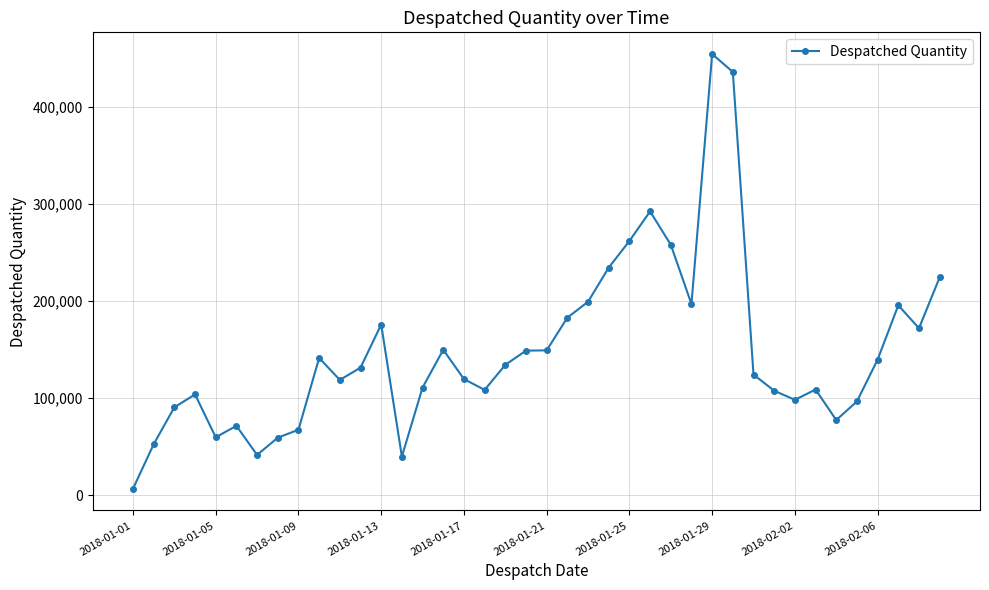

What is the sum of all values?

5941509.9